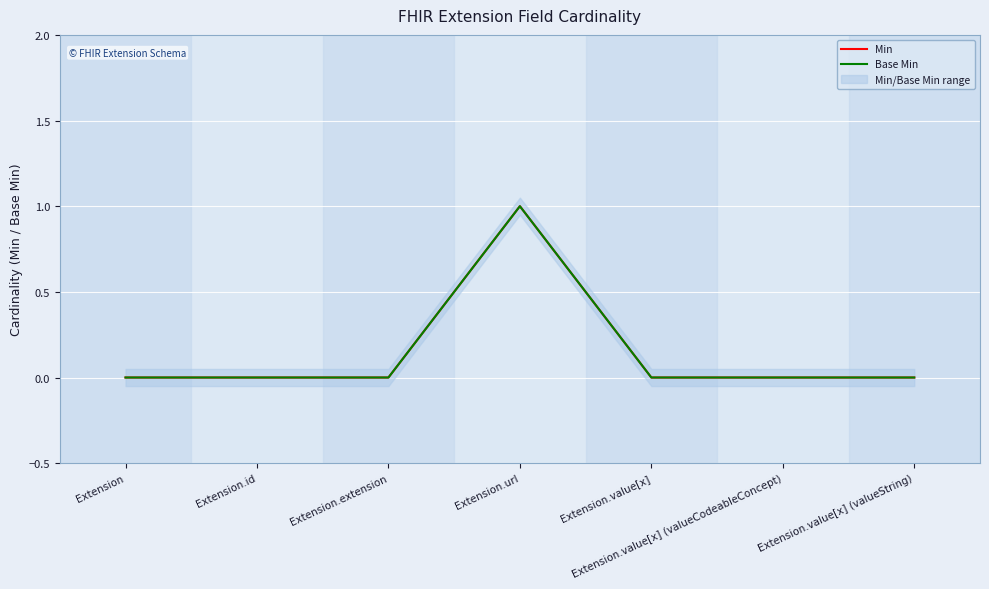

How many lines are shown in the chart?

2